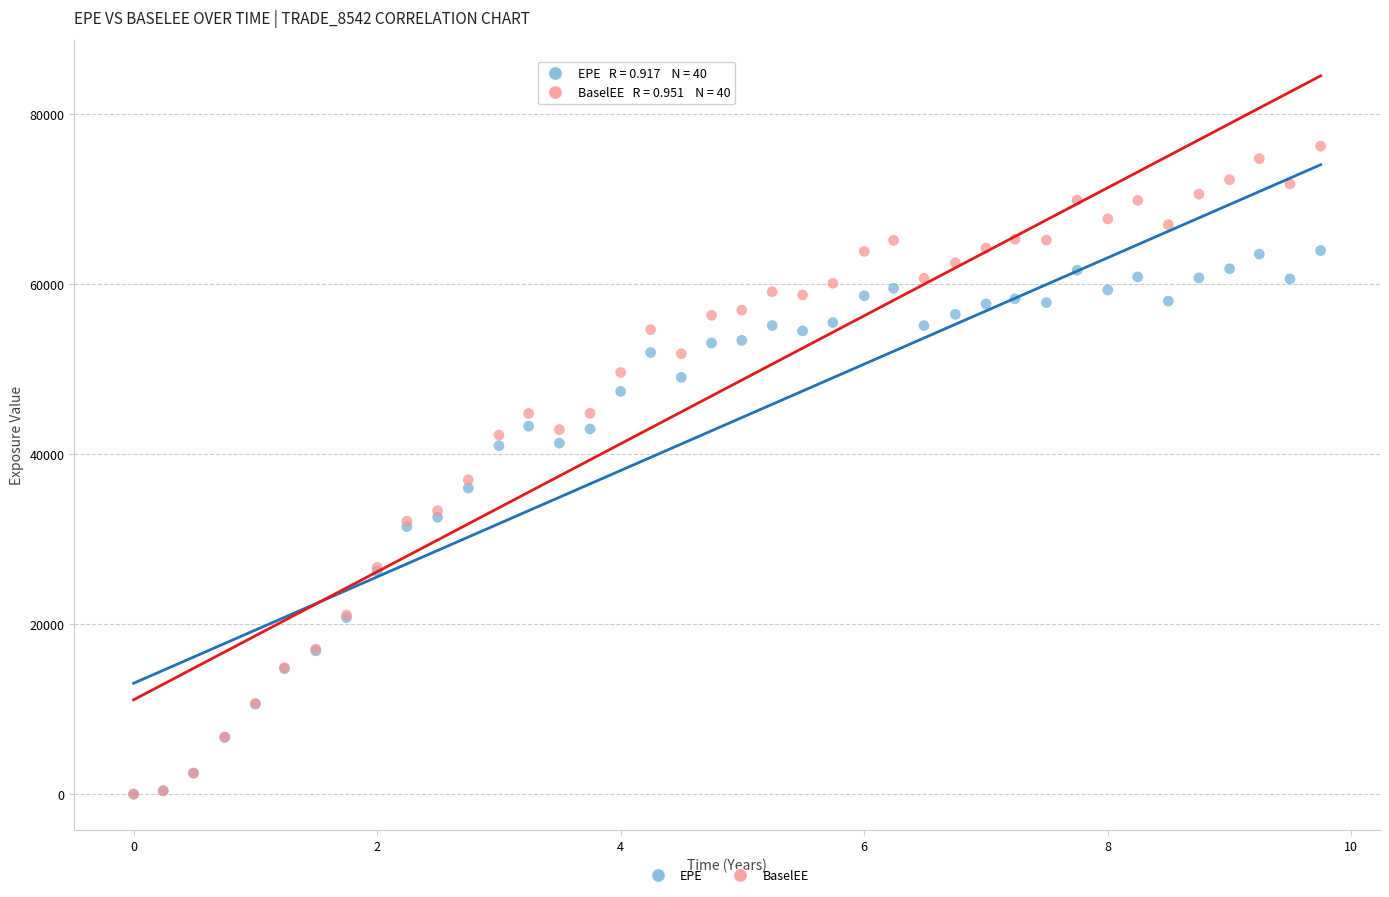

Which series has the largest Y range (max minus min)?

BaselEE